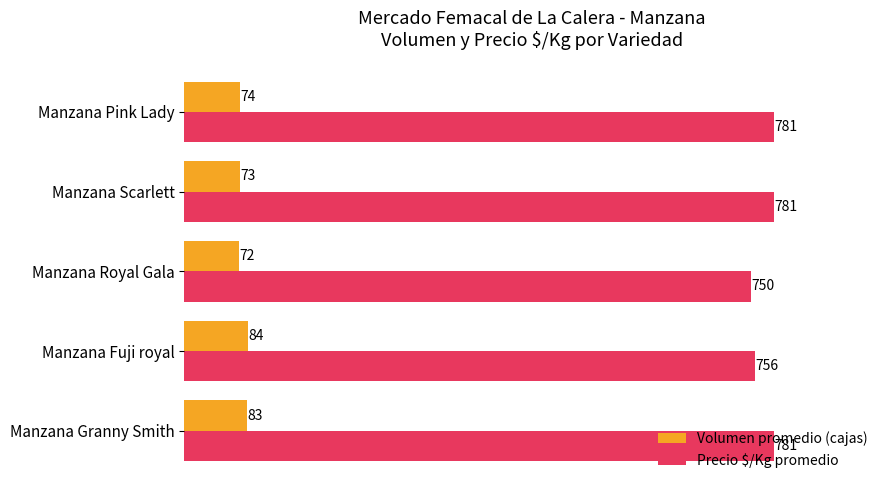

The Volumen promedio (cajas) series shows 124 at Manzana Royal Gala. True or false?

False